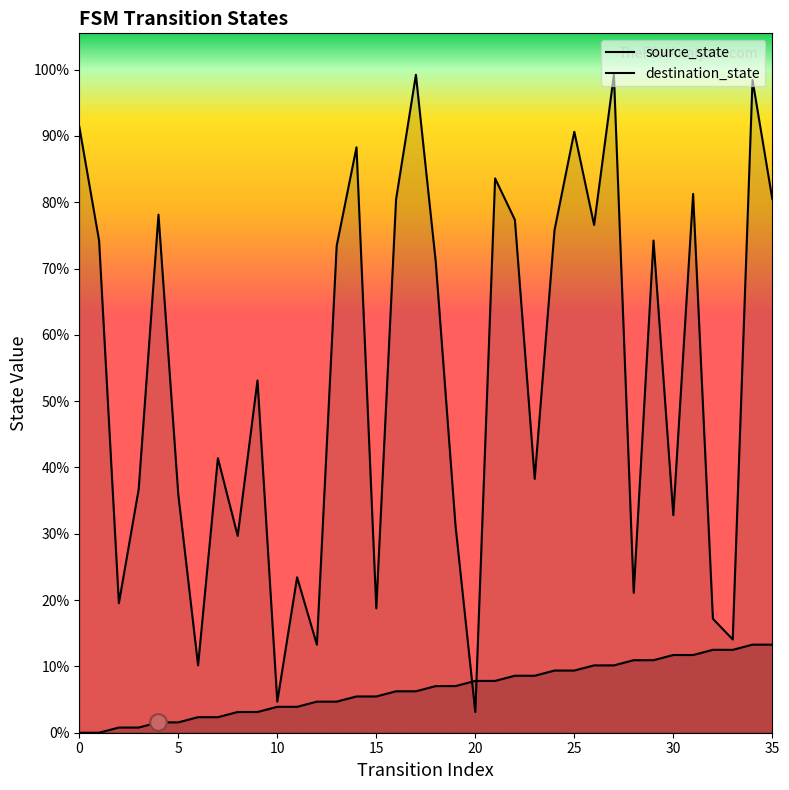

Is the value of source_state at 28 greater than the value of destination_state at 26?

No